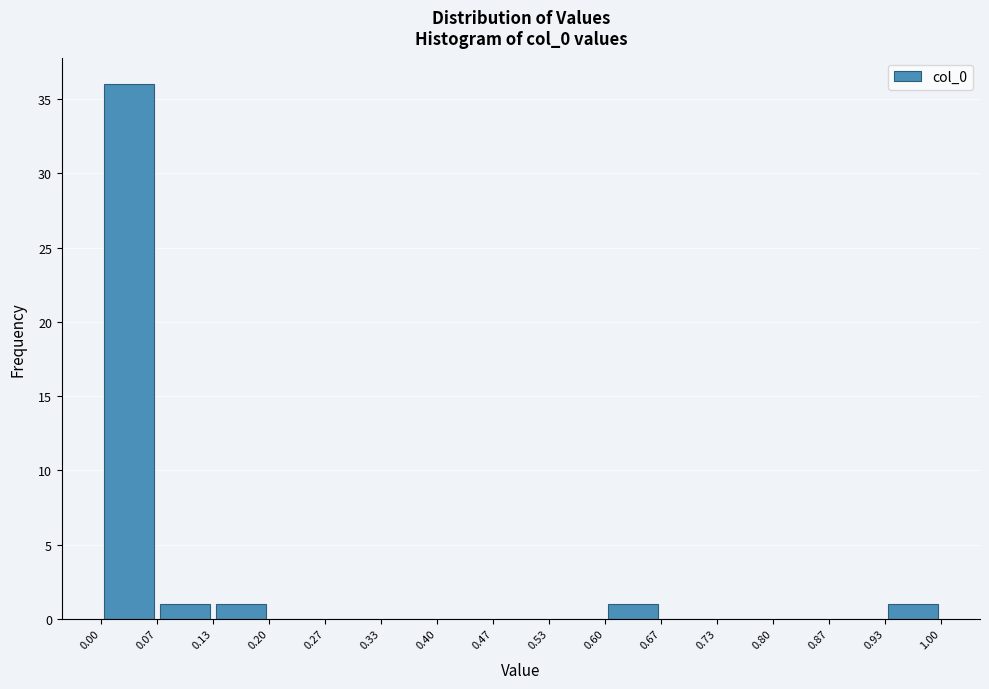

Reading left to right, transcribe this chart: for each bar, give the range it covers on the x-axis and its height. The values are not printed on the chart, so give them approximately, as read against the axis.

0.00 to 0.07: 36
0.07 to 0.13: 1
0.13 to 0.20: 1
0.20 to 0.27: 0
0.27 to 0.33: 0
0.33 to 0.40: 0
0.40 to 0.47: 0
0.47 to 0.53: 0
0.53 to 0.60: 0
0.60 to 0.67: 1
0.67 to 0.73: 0
0.73 to 0.80: 0
0.80 to 0.87: 0
0.87 to 0.93: 0
0.93 to 1.00: 1